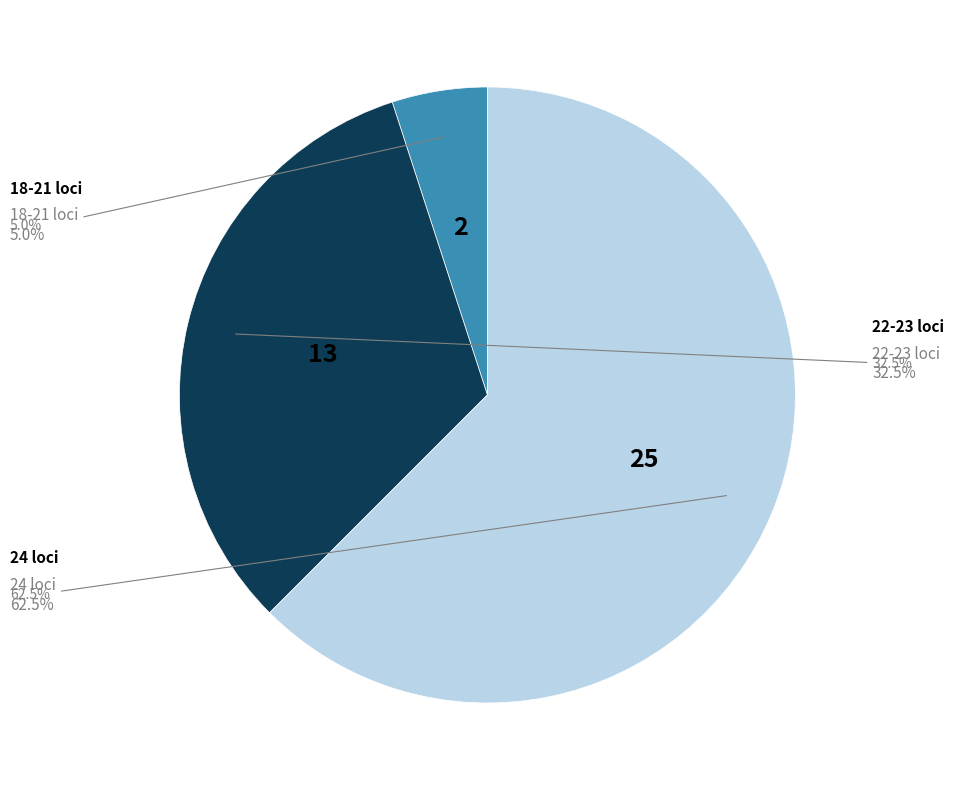

Combined, do 7 and 11 account for over 50%?

No